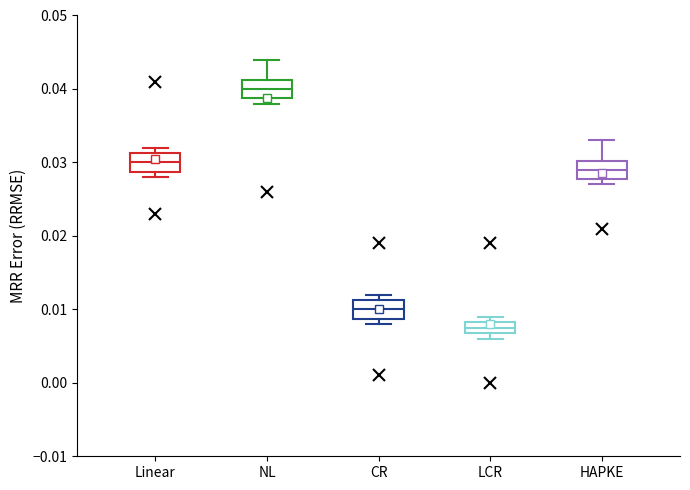

Where is the lower edge of the box for Linear on the y-axis? The values are not printed on the chart, so give them approximately, as read against the axis.

0.029